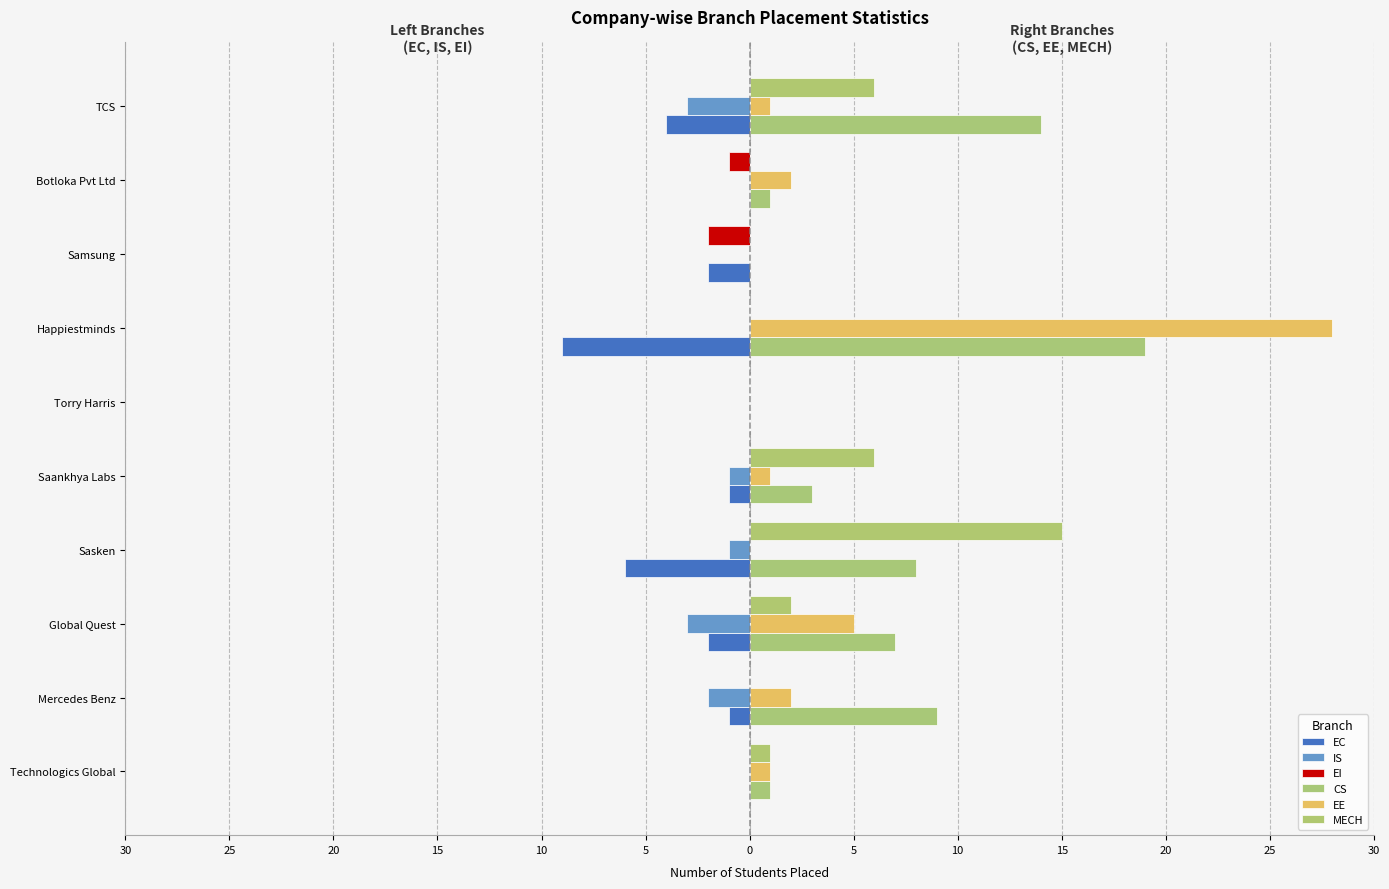

How many positive values does the EE series have?

7